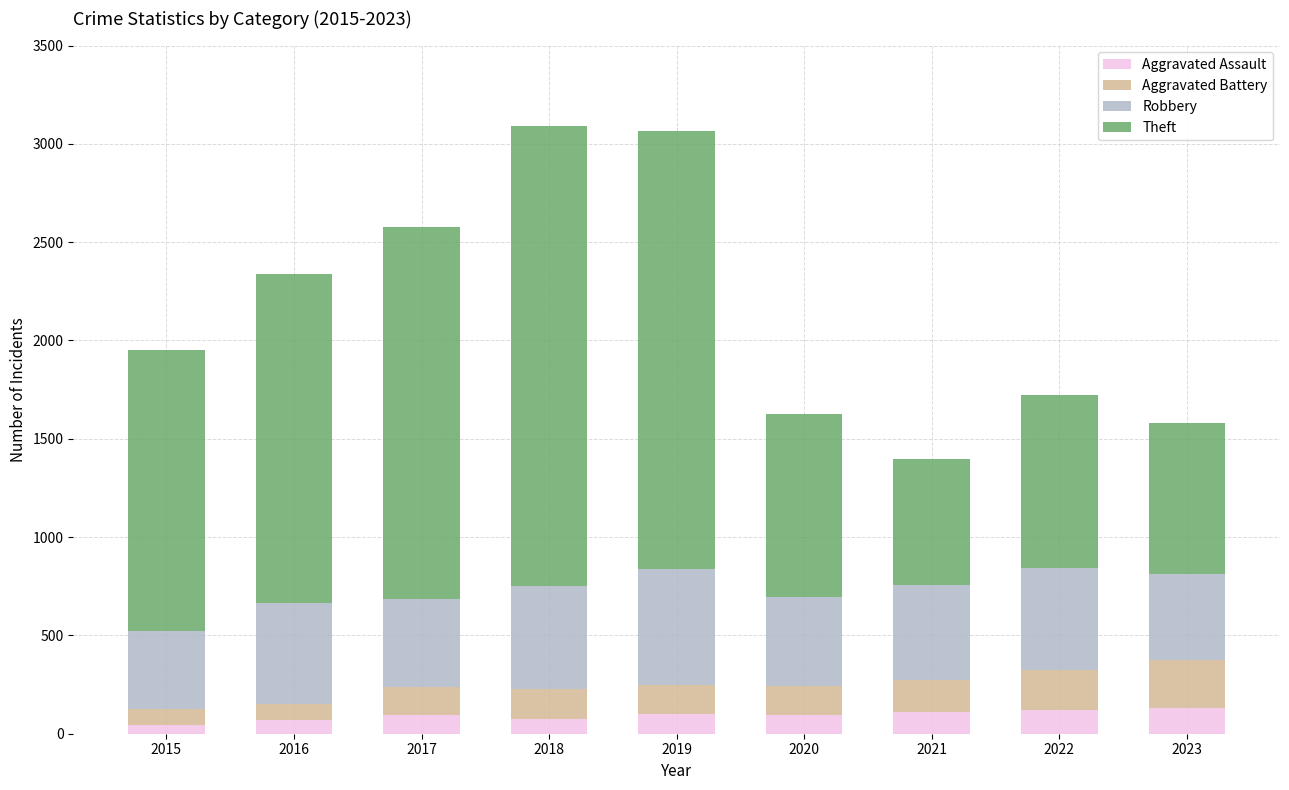

What is the total value across all series at 2021?

1399